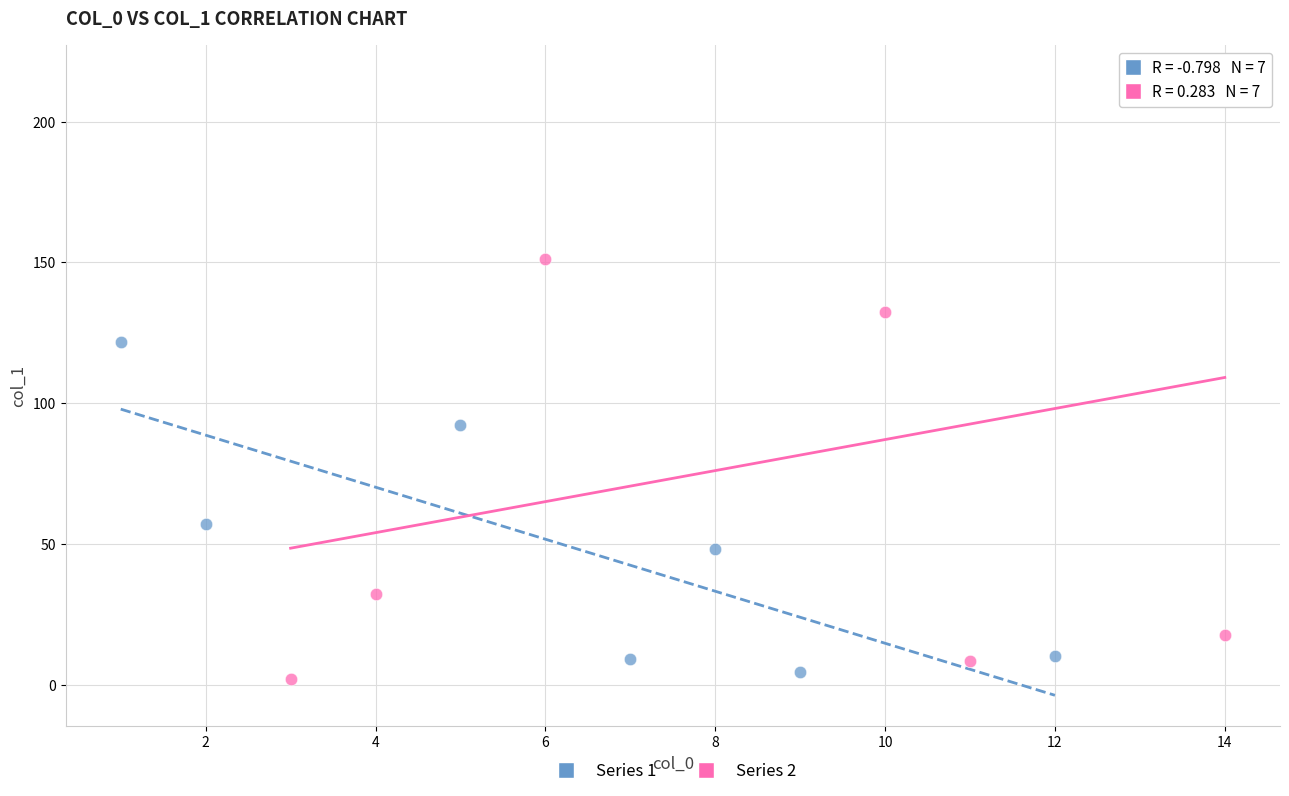

Which series contains the highest Y value?

Series 2